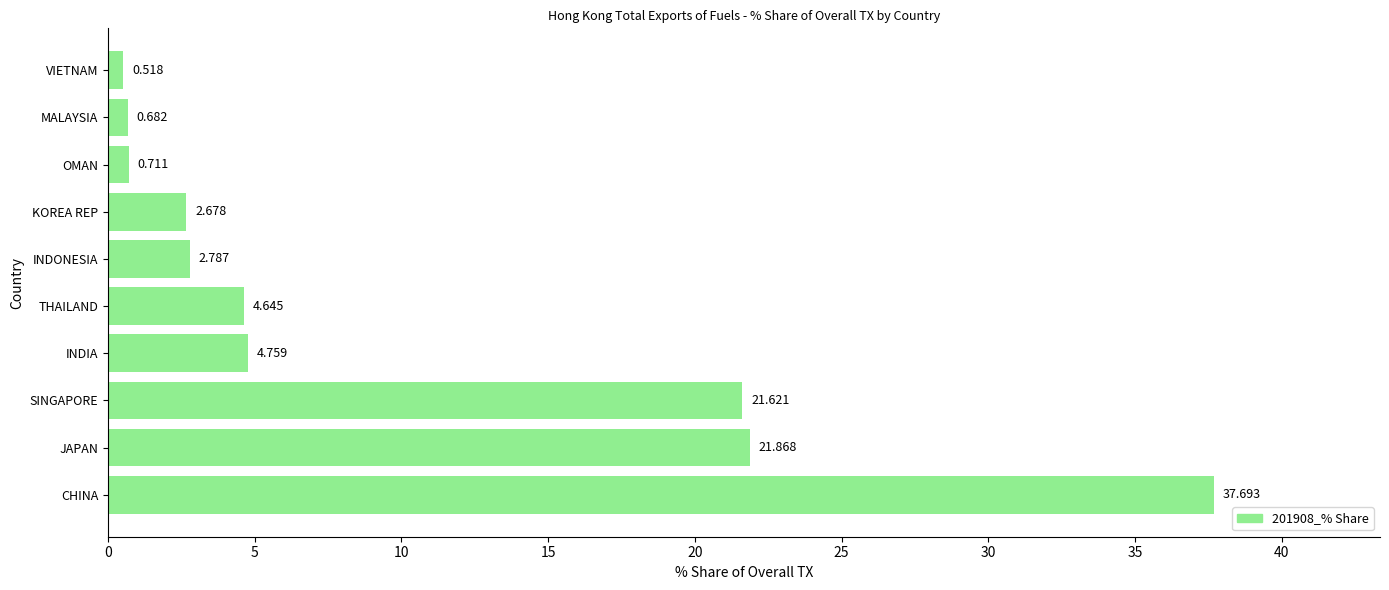

Does the chart contain any negative values?

No